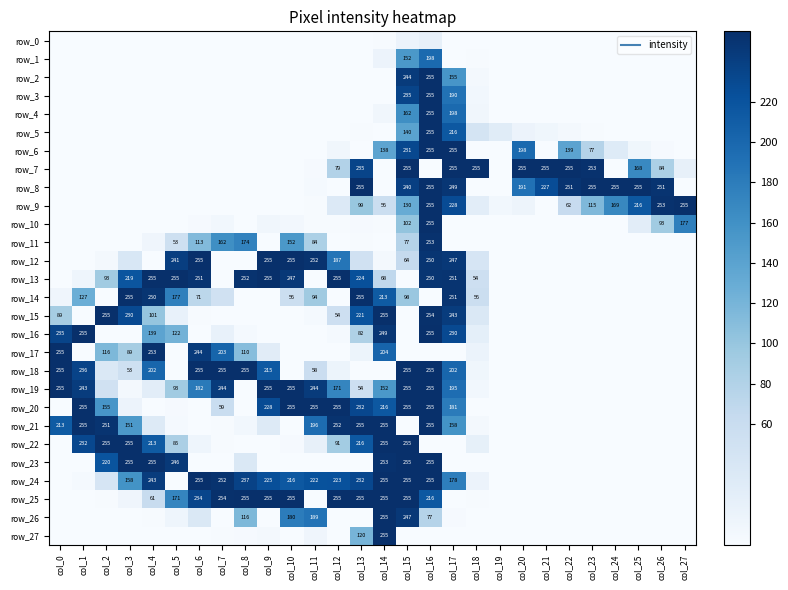

At which category is the sum across all series the highest?

col_16